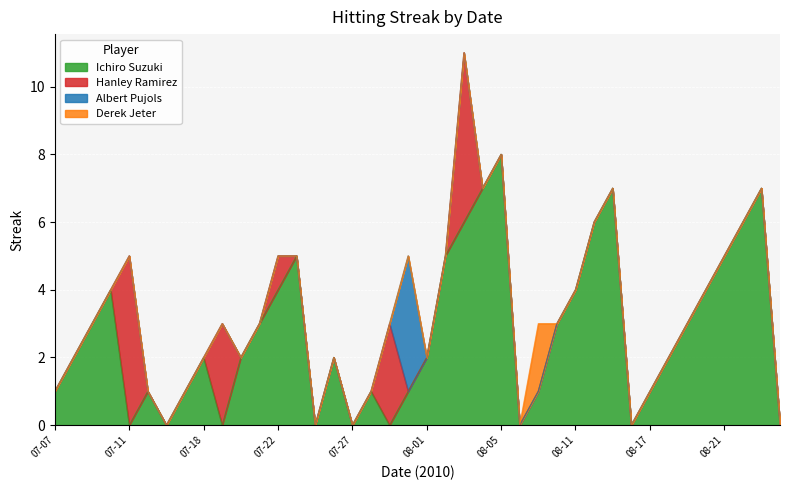

How many data points in Hanley Ramirez are above 0?

5